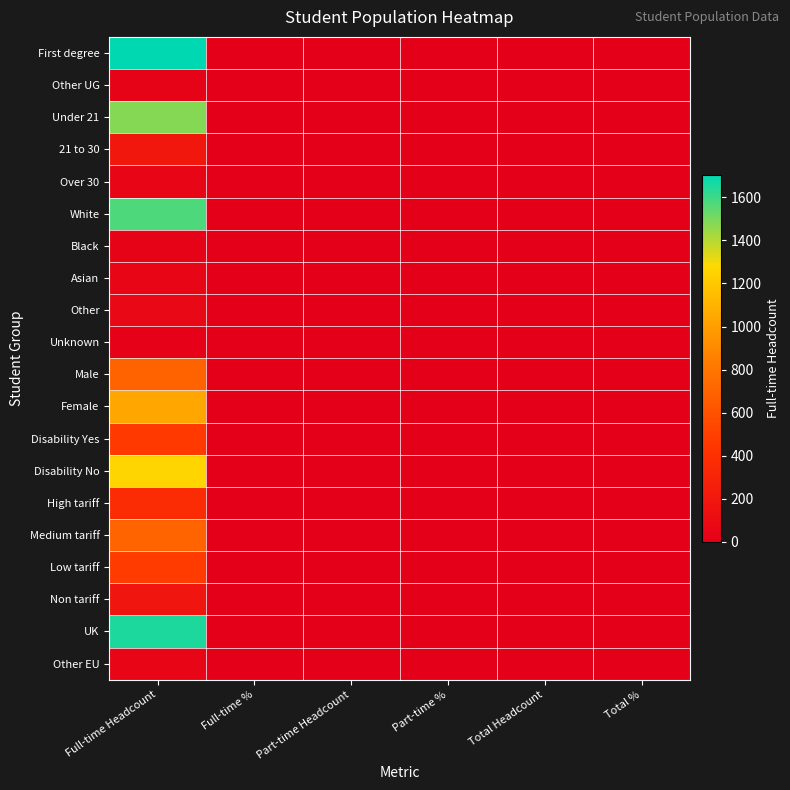

How many data points does each series have?

6